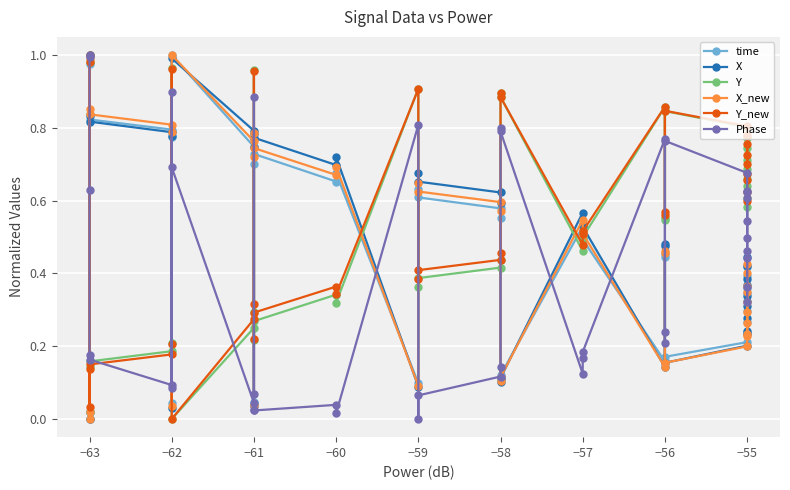

How many interior local valleys does the X series have?

8